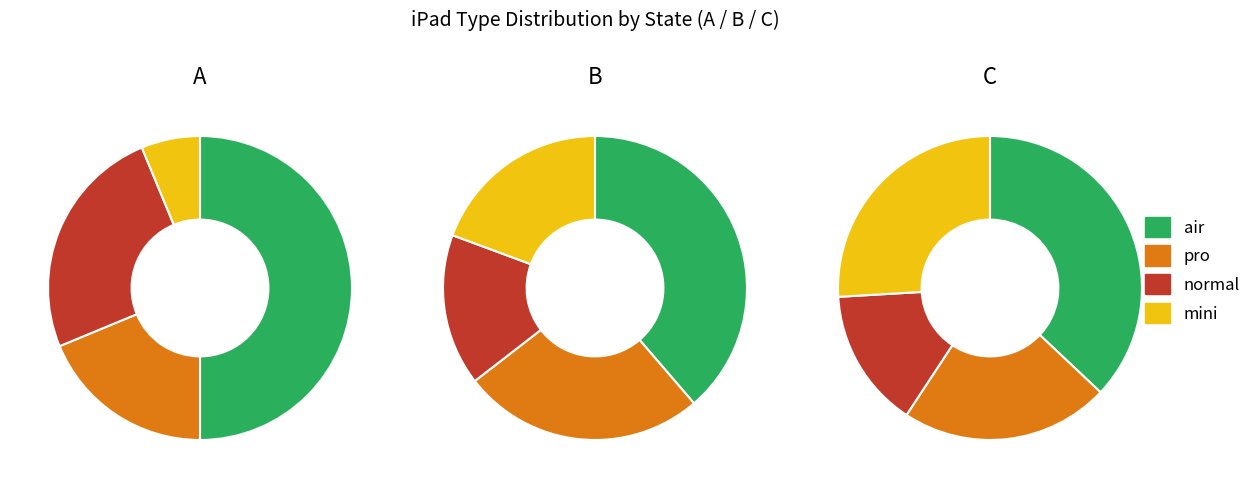

Between pro and normal, which is larger?

normal